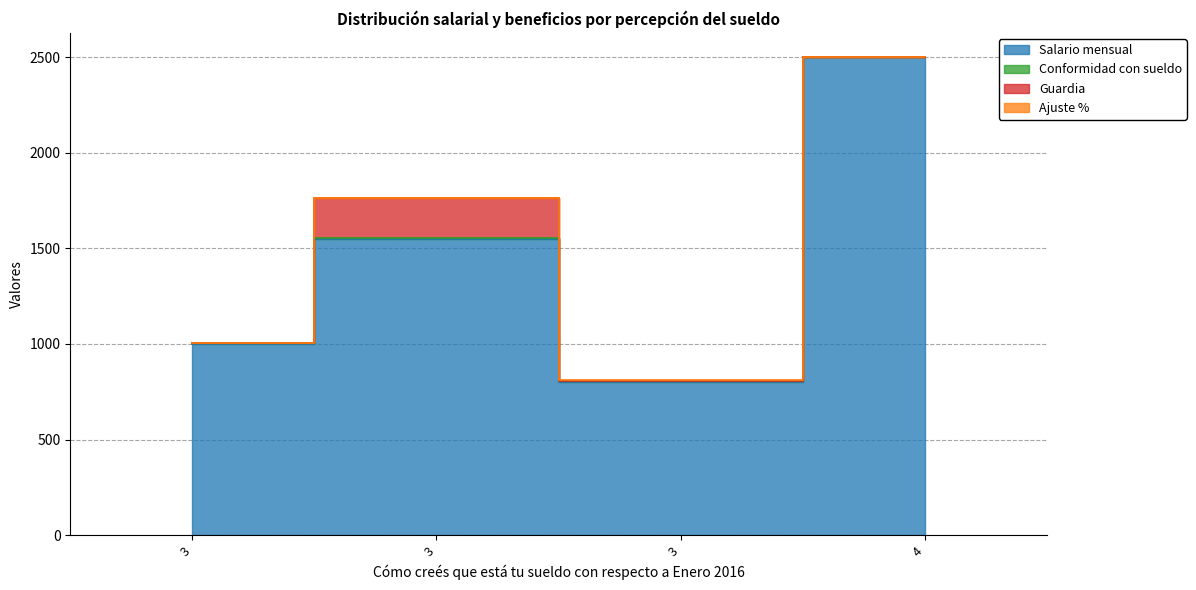

Rank the series at 3 from highest to lowest value.

Salario mensual, Conformidad con sueldo, Guardia, Ajuste %